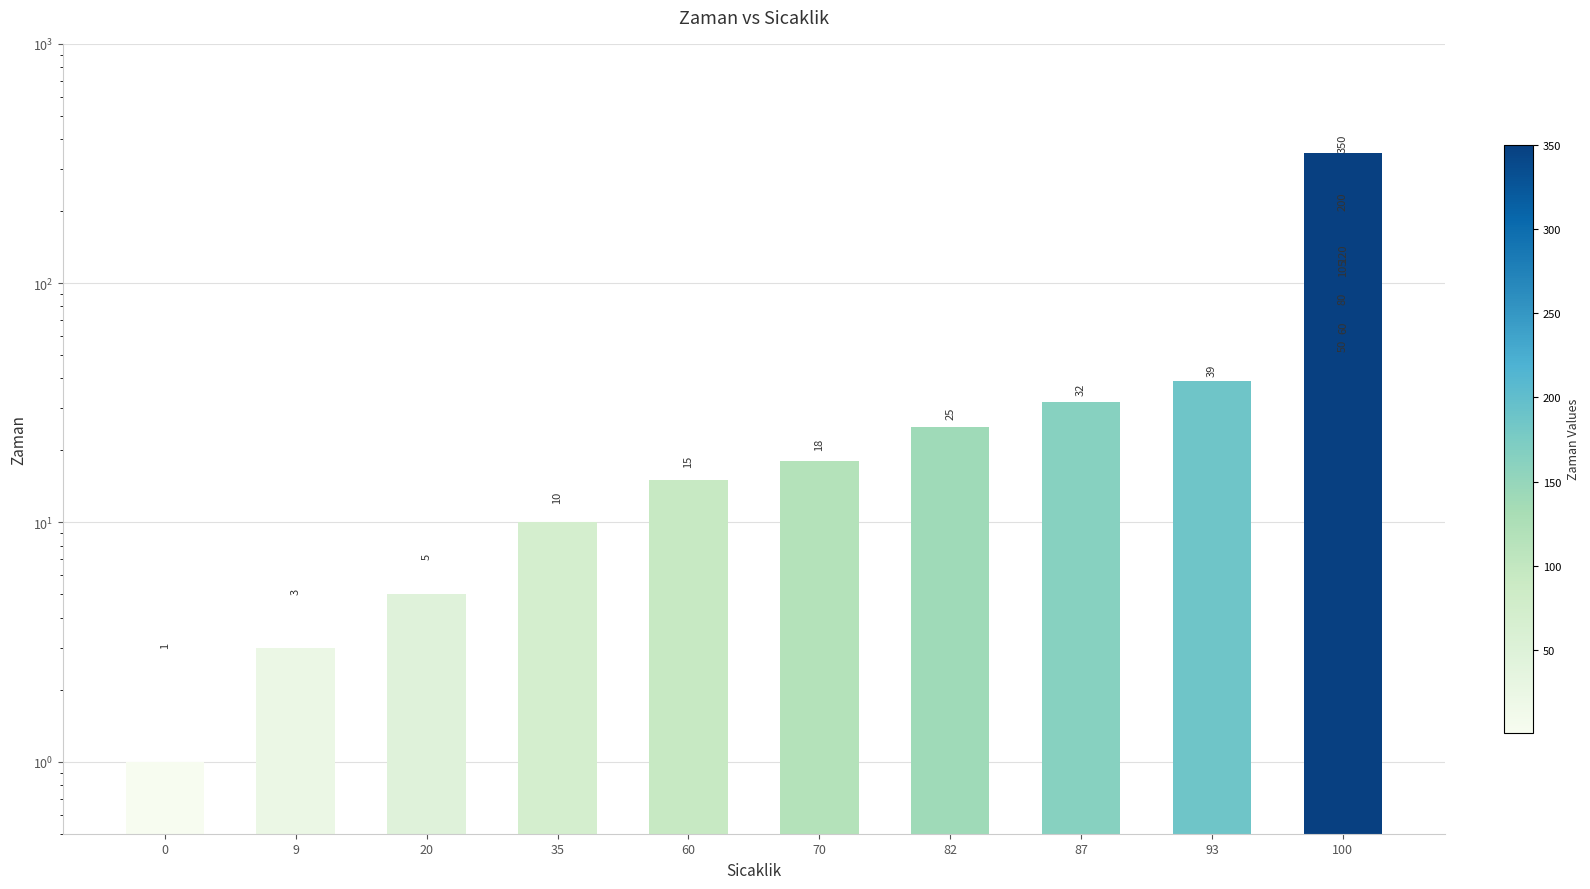

What is the change in value from 70 to 93?

+21